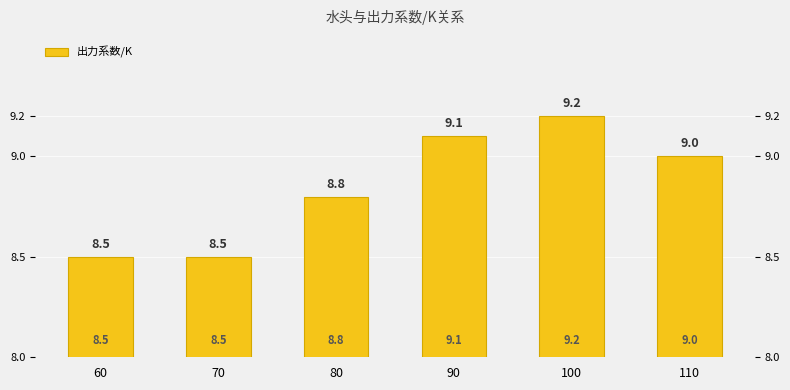

At which label does the data first exceed 9?

90